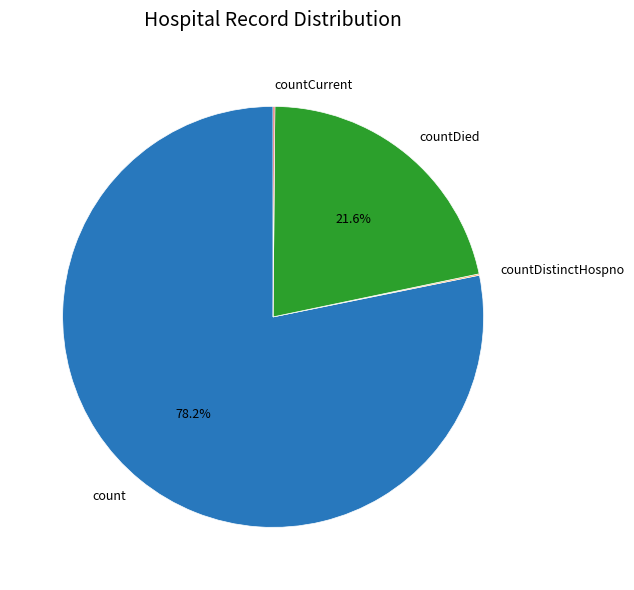

Which category accounts for the majority?

count